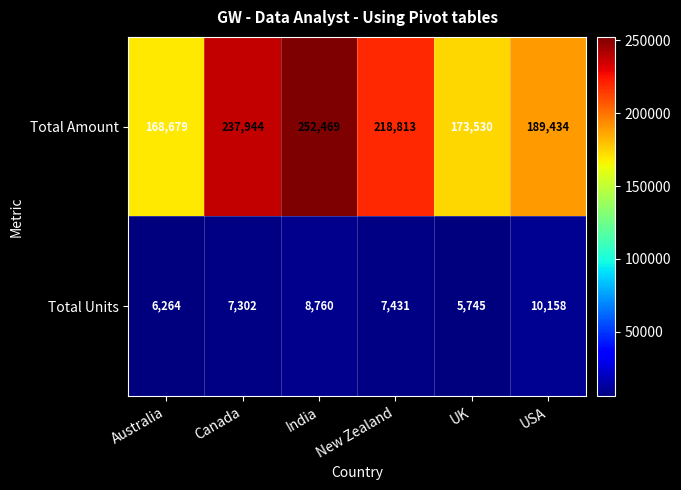

True or false: Total Units has a value of 3648 at Canada.

False